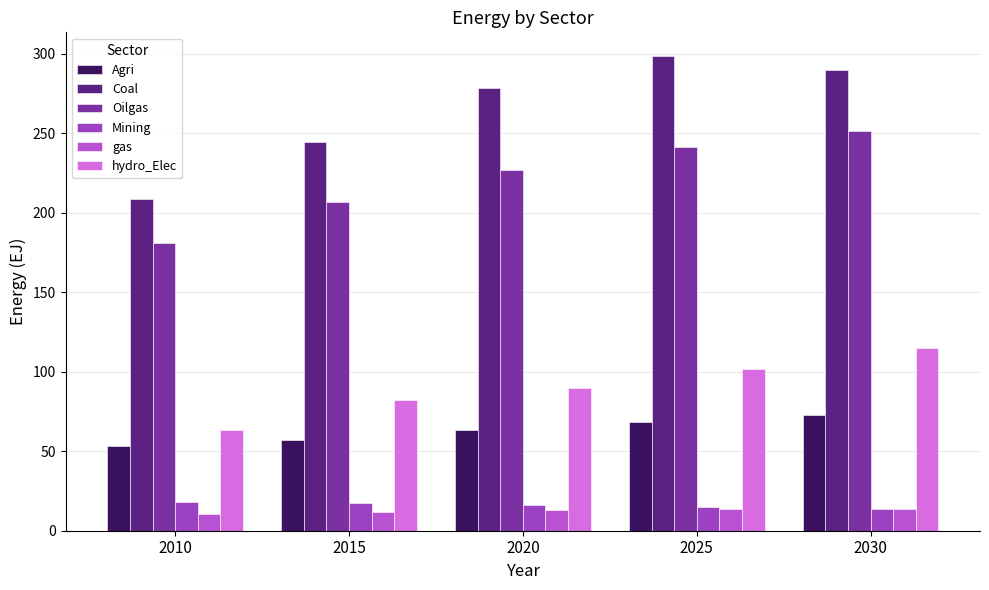

At 2030, list the series in order from smallest to largest.

Mining, gas, Agri, hydro_Elec, Oilgas, Coal